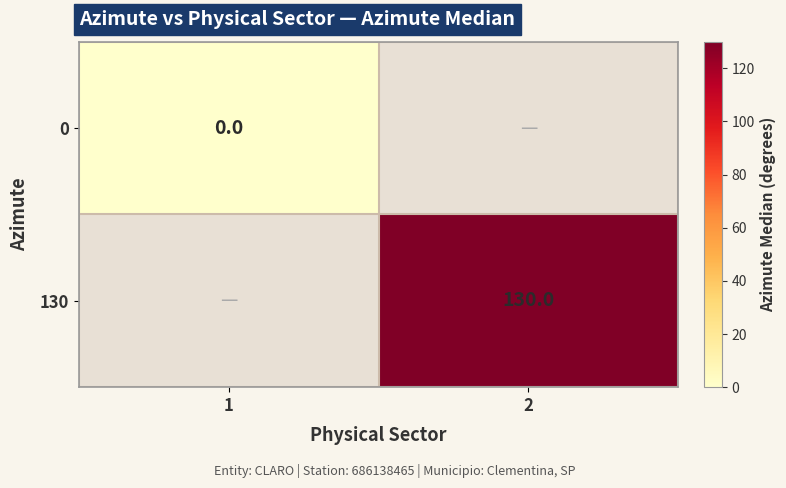

Is the value of 0 at 1 greater than the value of 130 at 1?

No